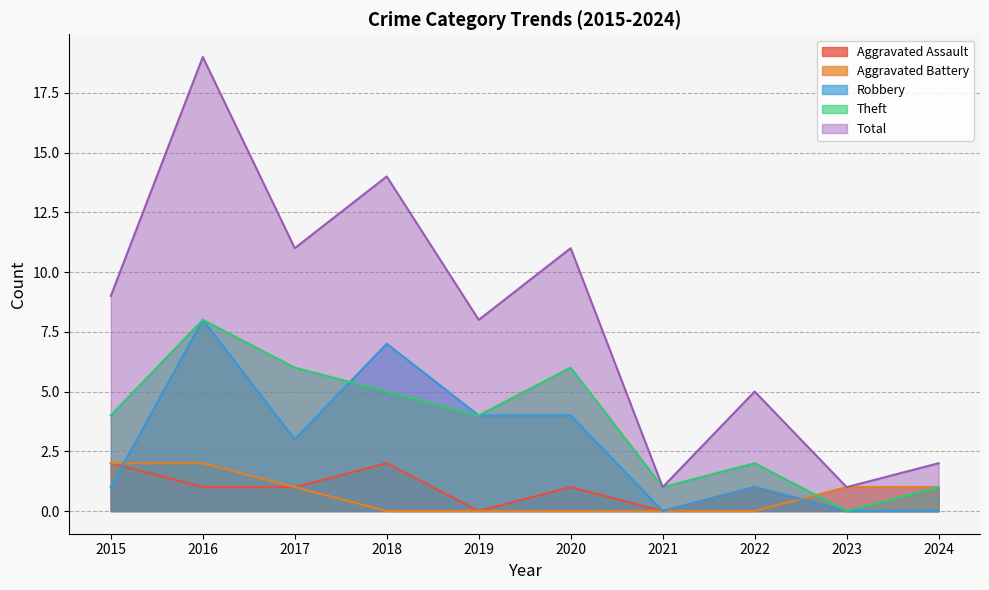

True or false: Total and Aggravated Battery cross at least once.

False